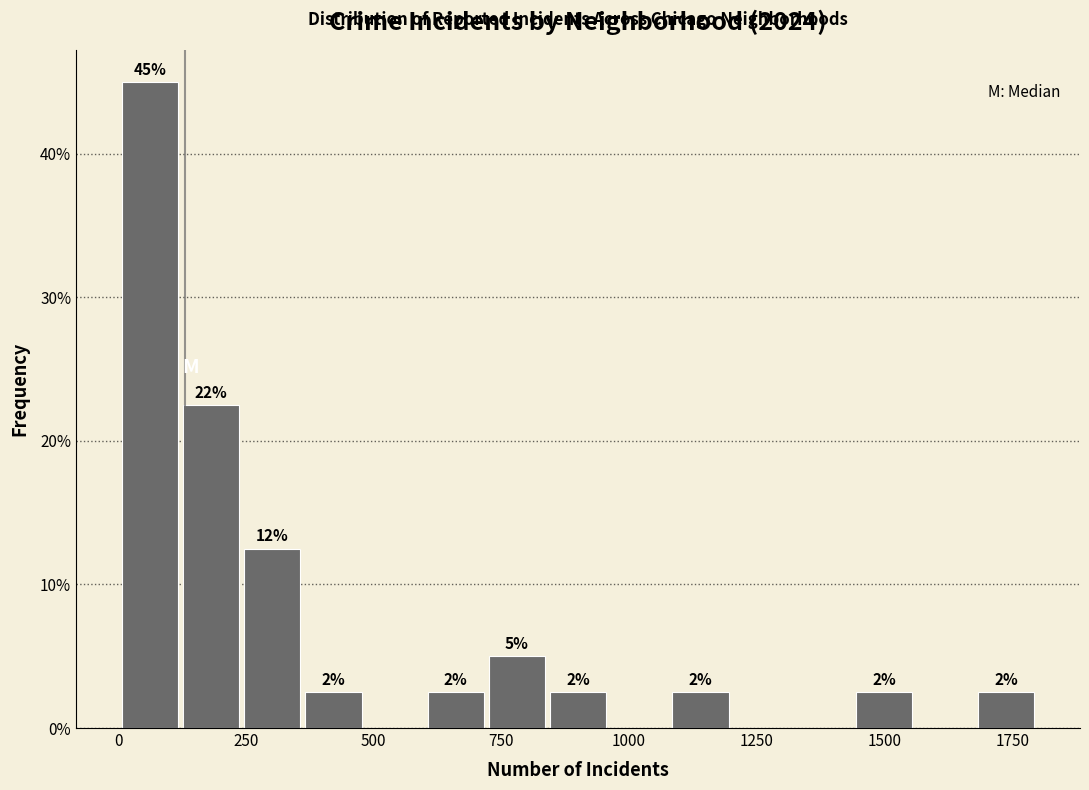

Read against the x-axis, roughly where is the centre of the tallest bar?

50